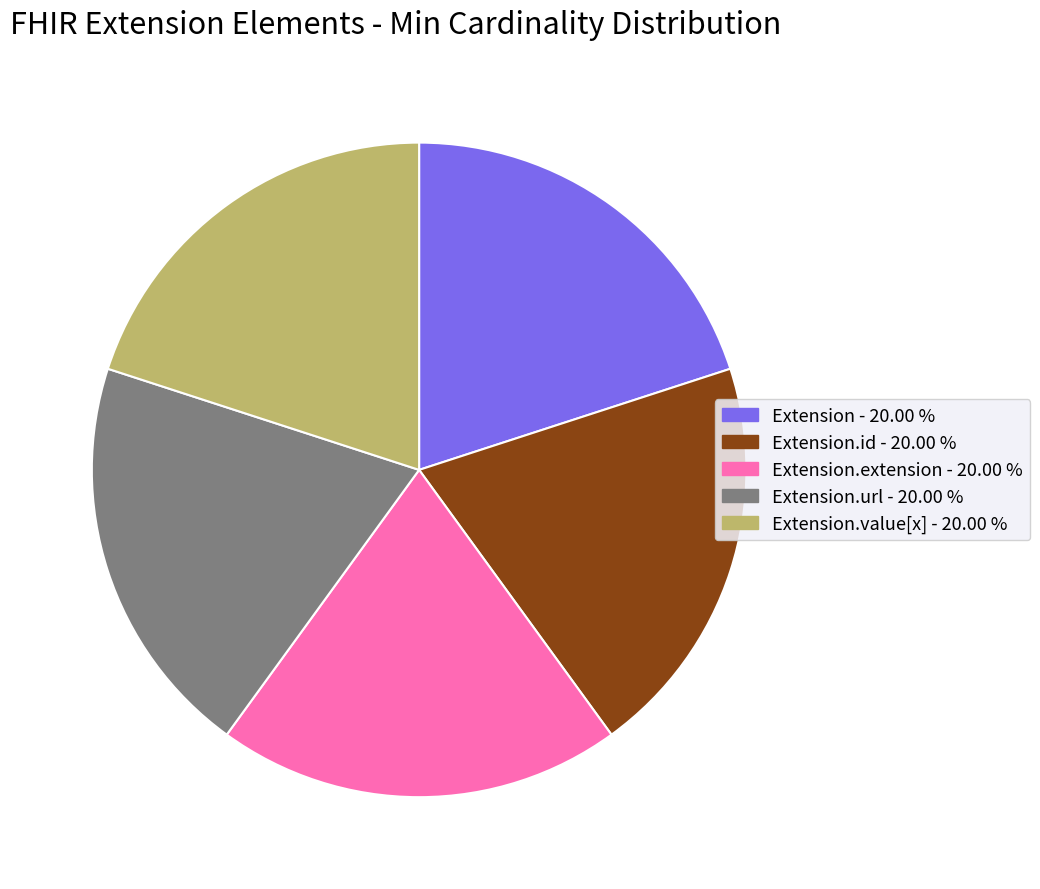

Is there a majority slice in this chart?

No